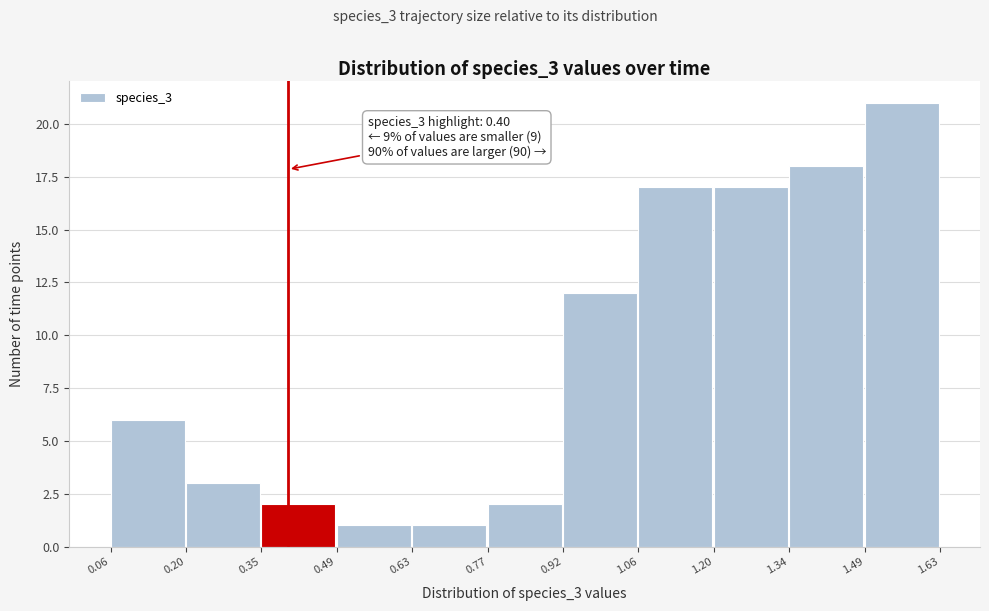

Which range on the x-axis has the tallest bar?

1.49 to 1.63